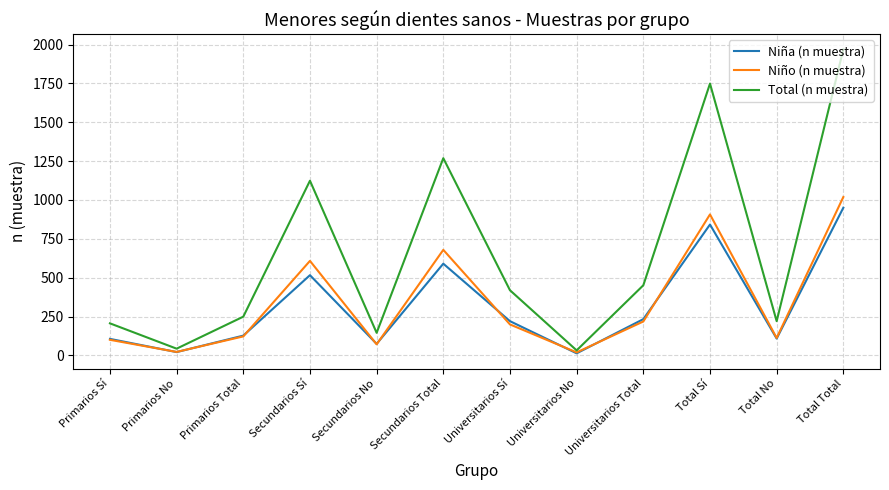

True or false: Niña (n muestra) and Total (n muestra) intersect in this chart.

False